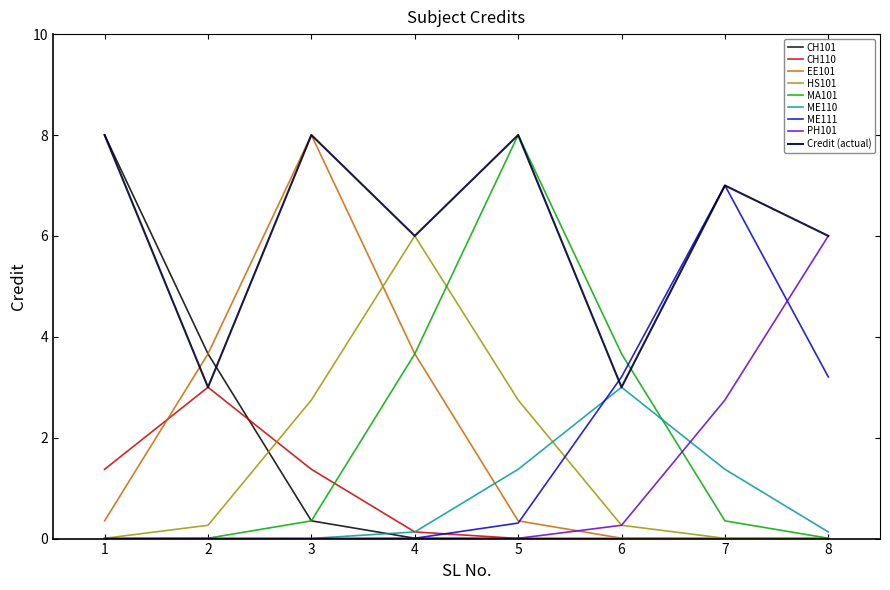

Is the value of EE101 at 4 greater than the value of ME111 at 1?

Yes